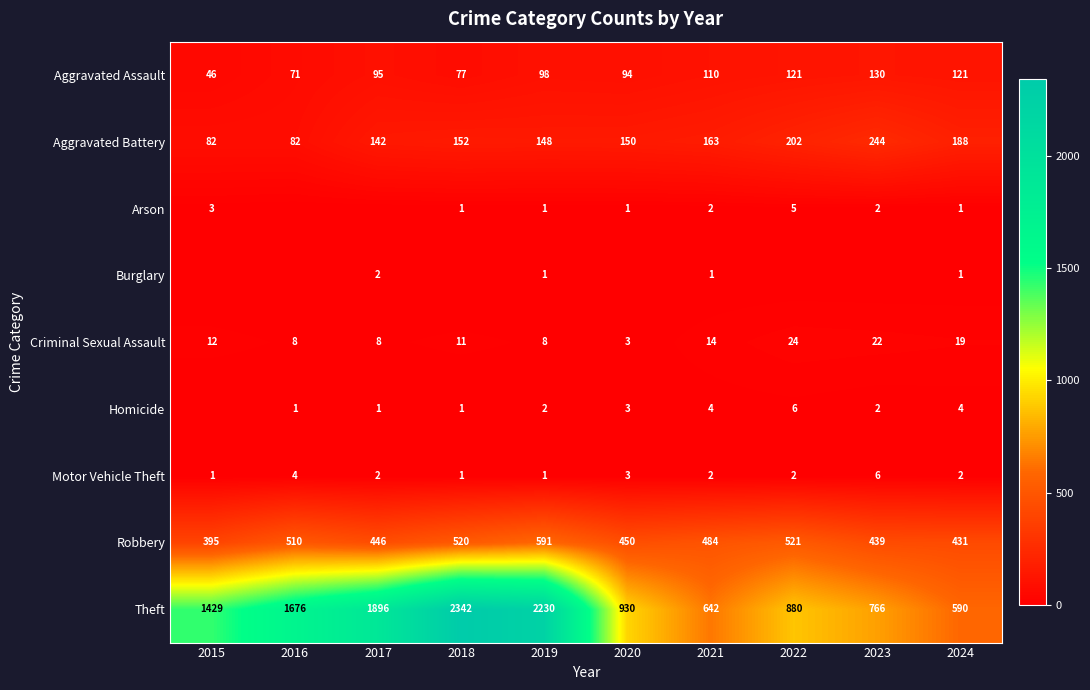

At how many categories does at least one series exceed 765?

8